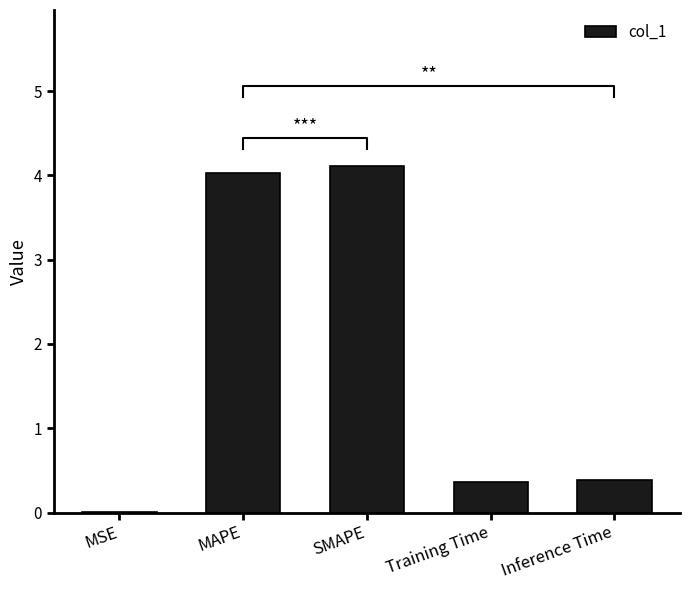

Does the chart contain stacked bars?

No